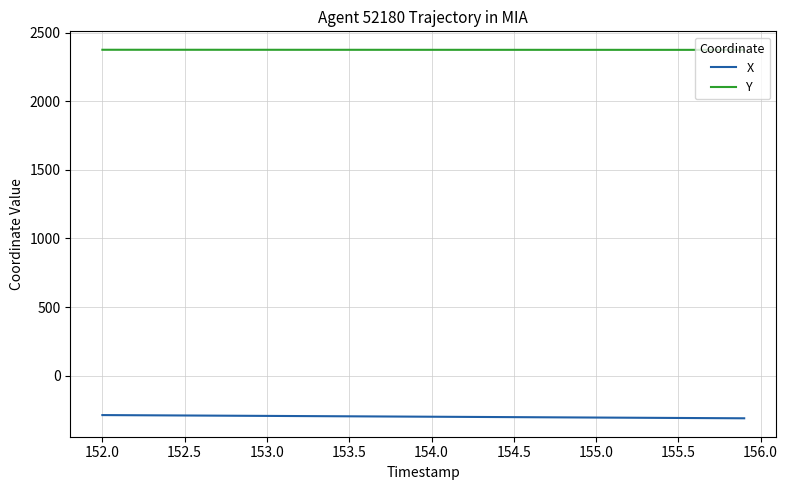

What are all the series names shown in the legend?

X, Y